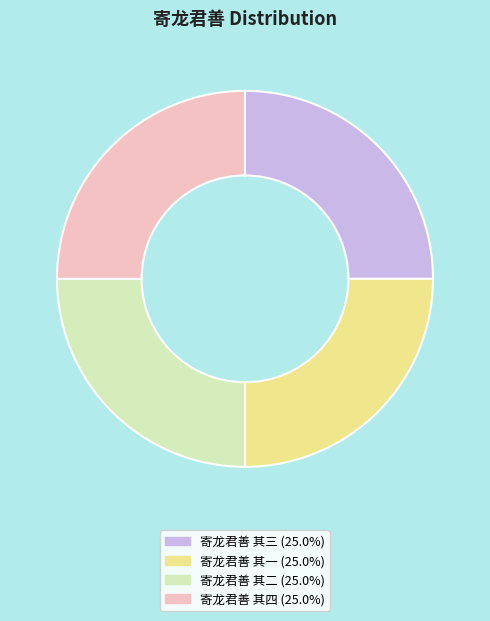

What is the ratio of the value at 寄龙君善 其四 to the value at 寄龙君善 其三?

1.0